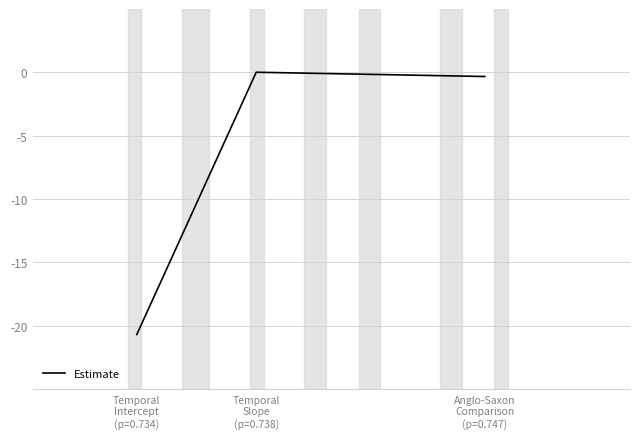

At which label does the data first exceed 0?

Temporal
Slope
(p=0.738)